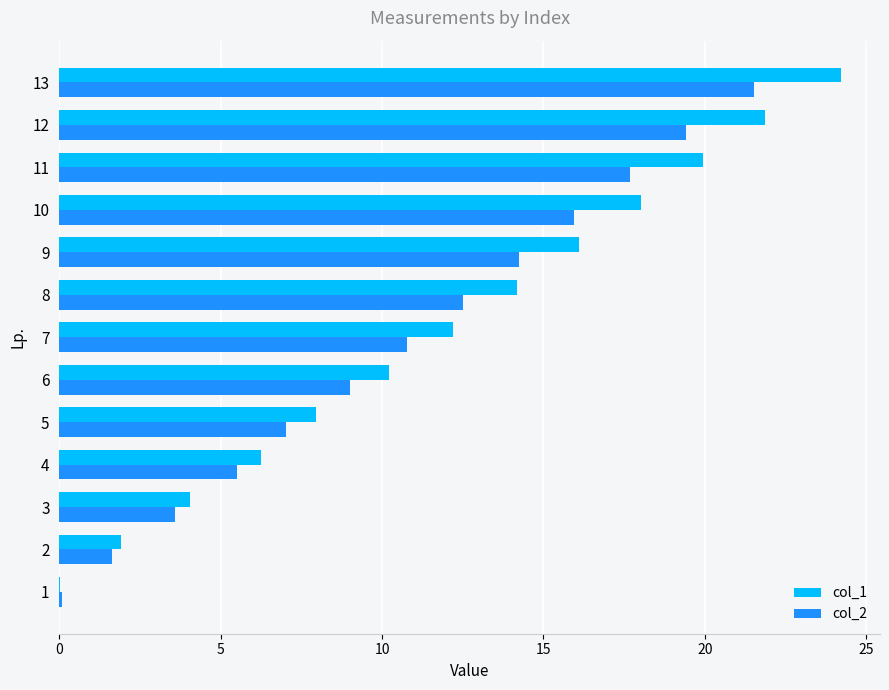

Which series has the largest total across all categories?

col_1